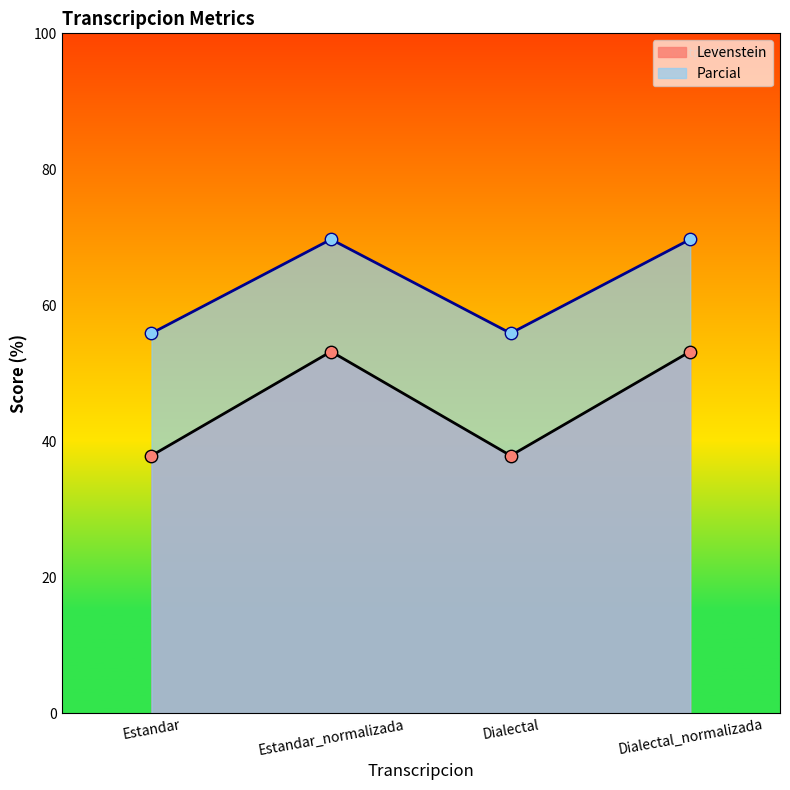

What is the total value across all series at Dialectal_normalizada?

122.9